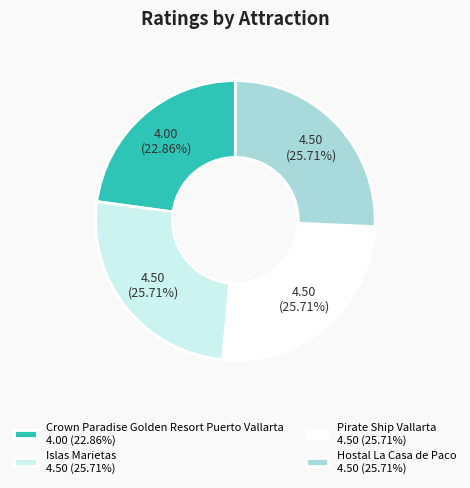

The Pirate Ship Vallarta slice represents 34% of the pie. True or false?

False